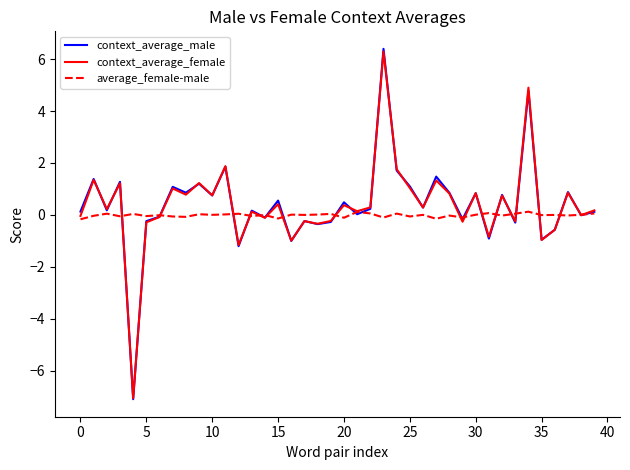

What is the maximum value for context_average_male?

6.4